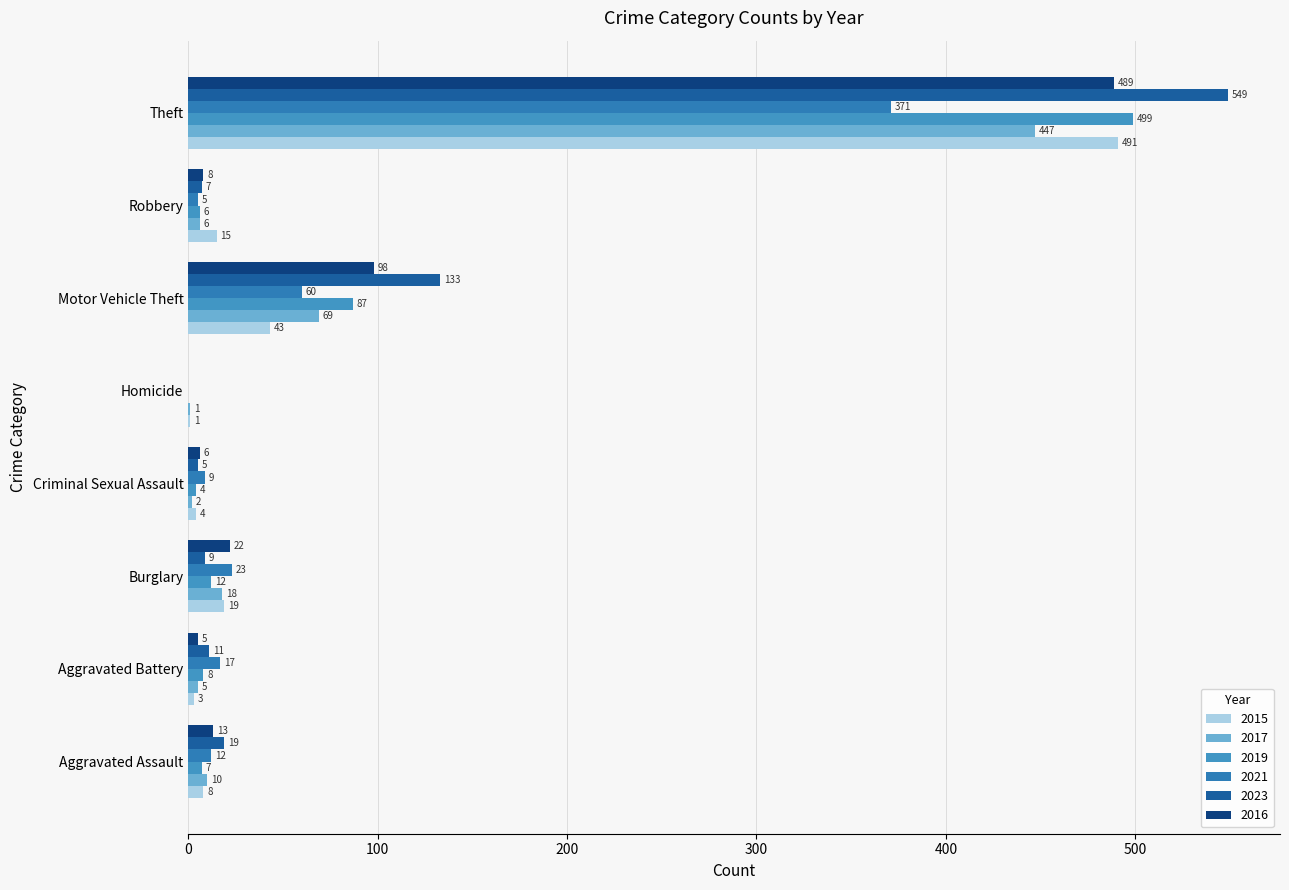

At which category does the chart reach its minimum across all series?

Homicide